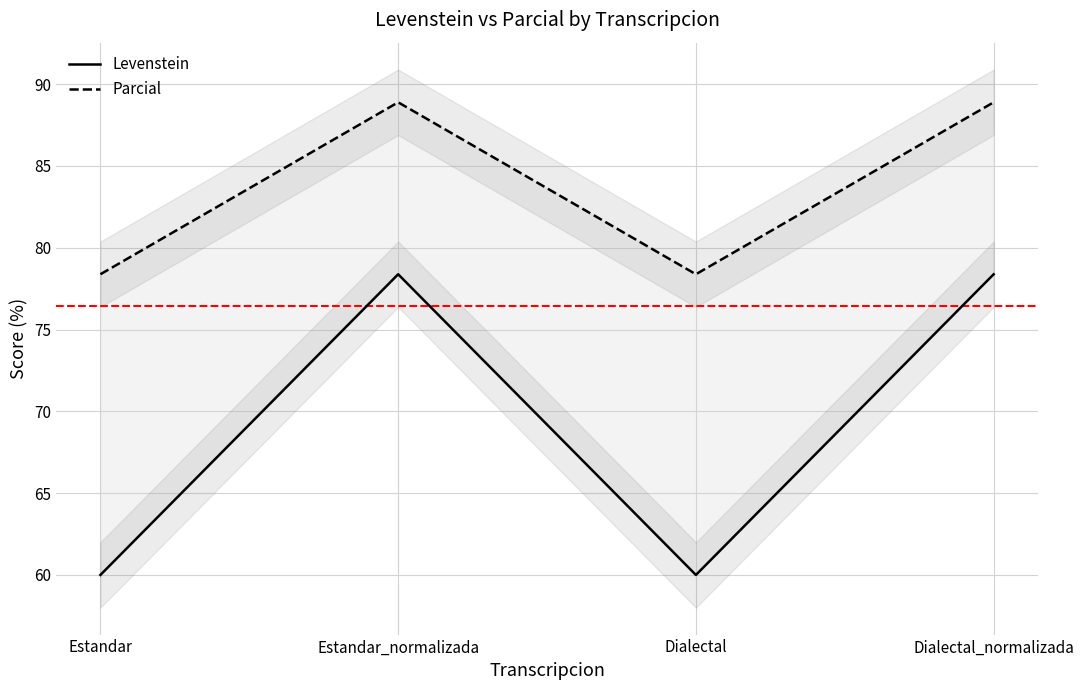

In Parcial, how many points are higher than both neighbors (excluding endpoints)?

1